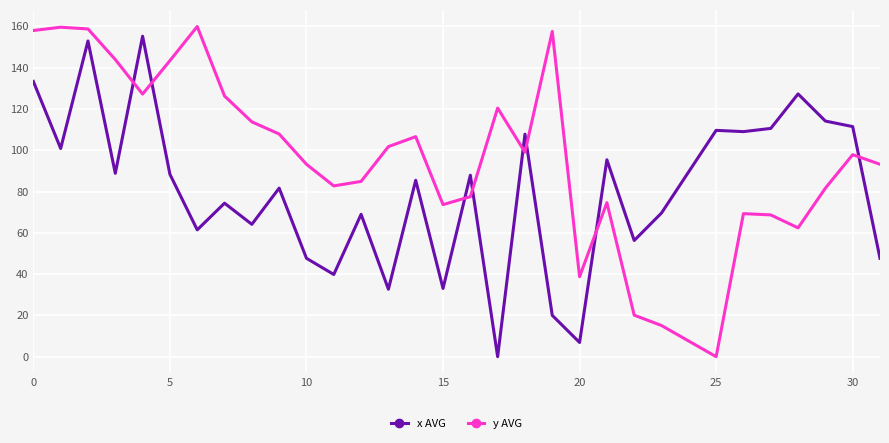

True or false: y AVG has more than 1 interior local peaks.

True